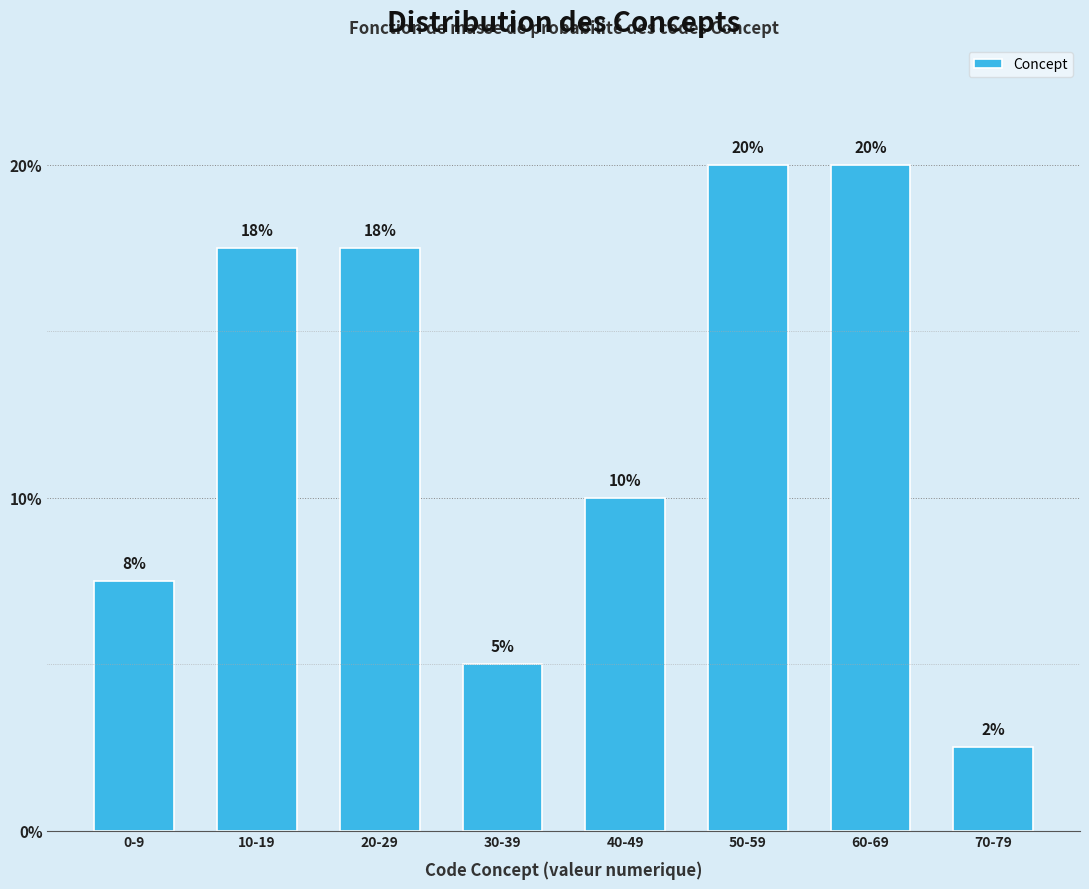

Where does the data first go above 17?

10-19